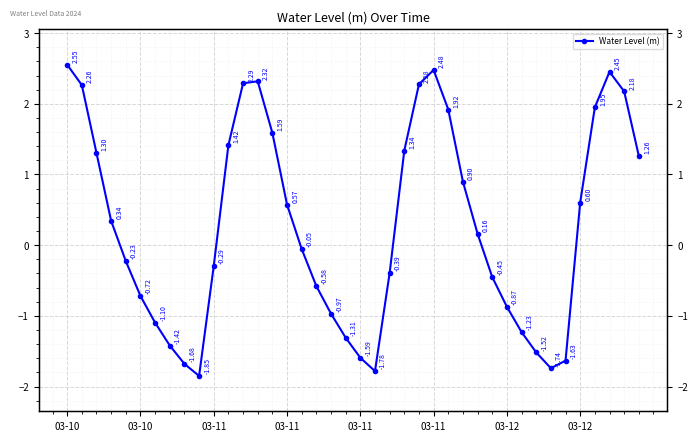

True or false: there are more than 1 points higher than both neighbors.

True